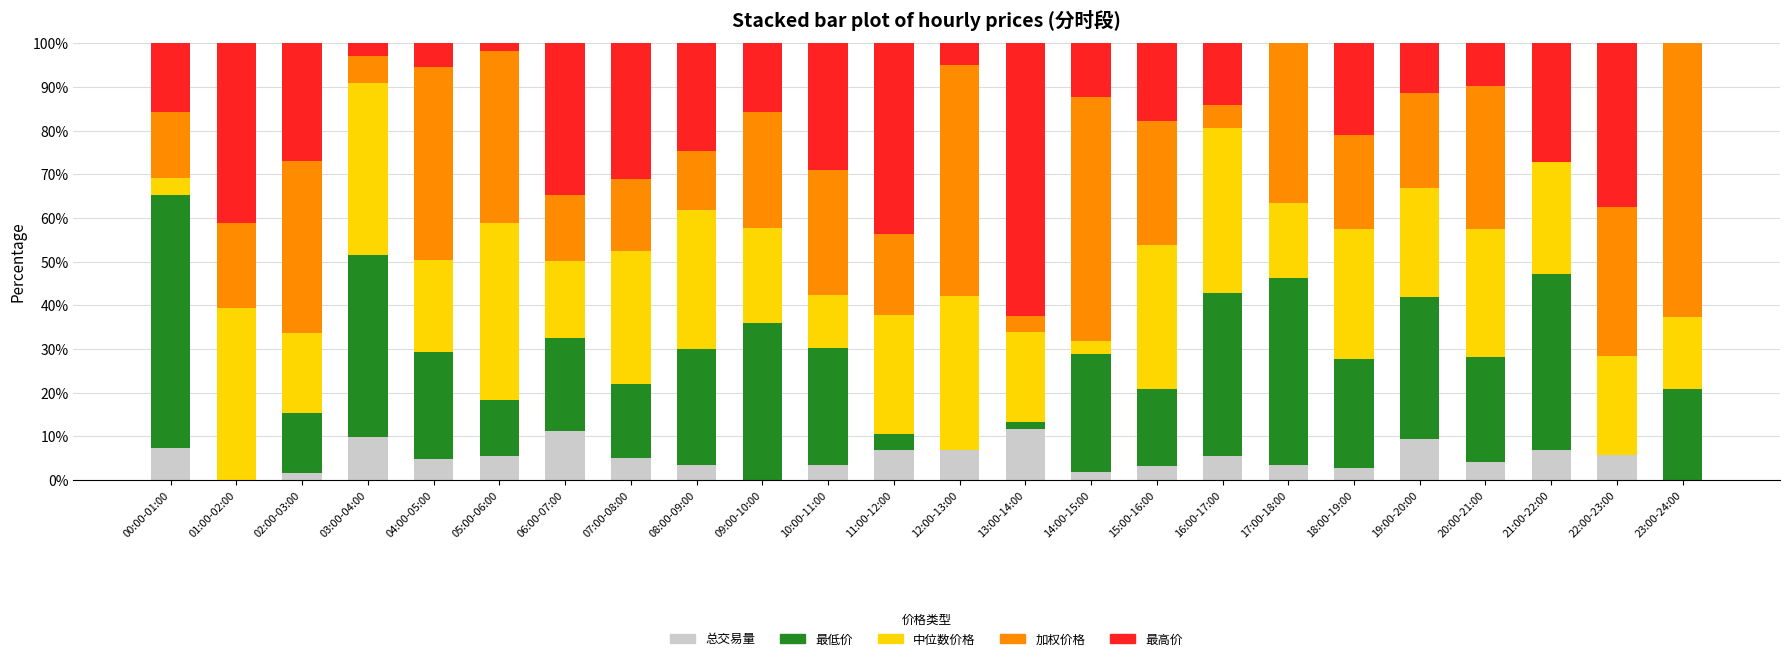

What is the sum of the 总交易量 values at 03:00-04:00 and 20:00-21:00?

14.1